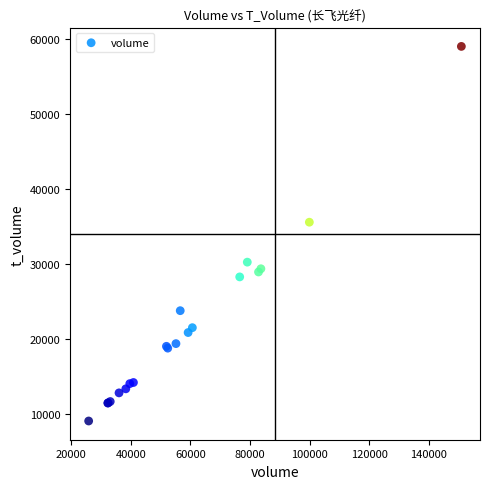

What Y value in the scatter plot is closest to 34015?

35547